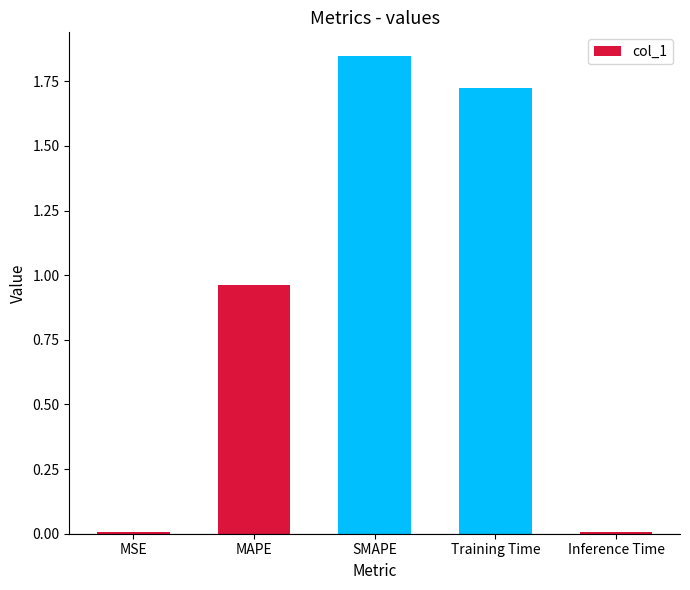

Between Training Time and MAPE, which is larger?

Training Time